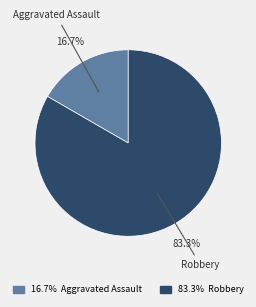

Between Robbery and Aggravated Assault, which is larger?

Robbery